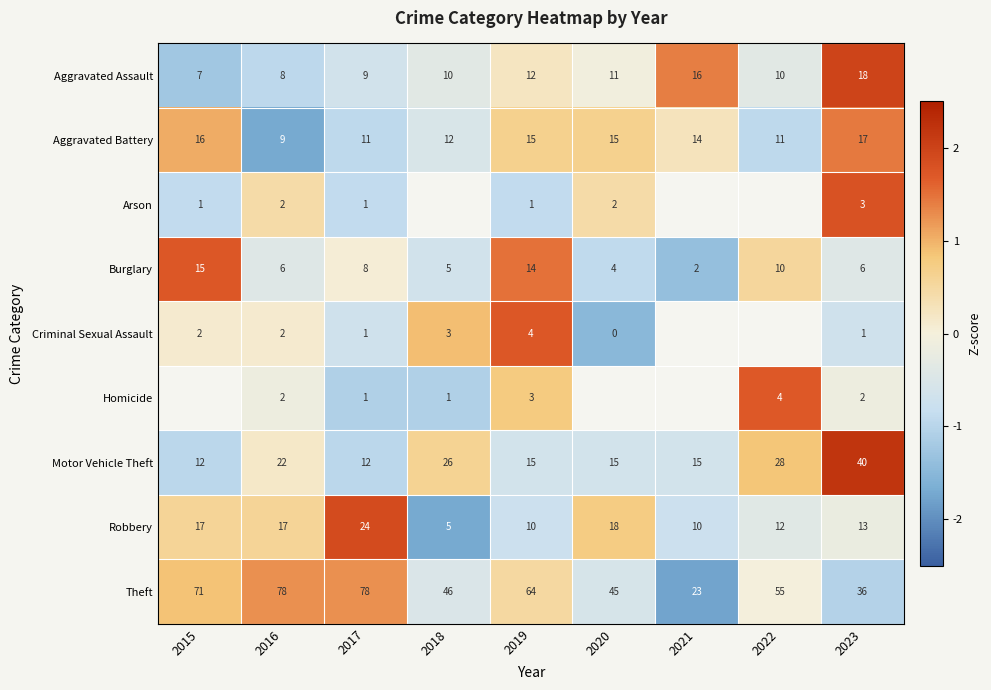

The Aggravated Battery series shows -1.2 at 2017. True or false?

False